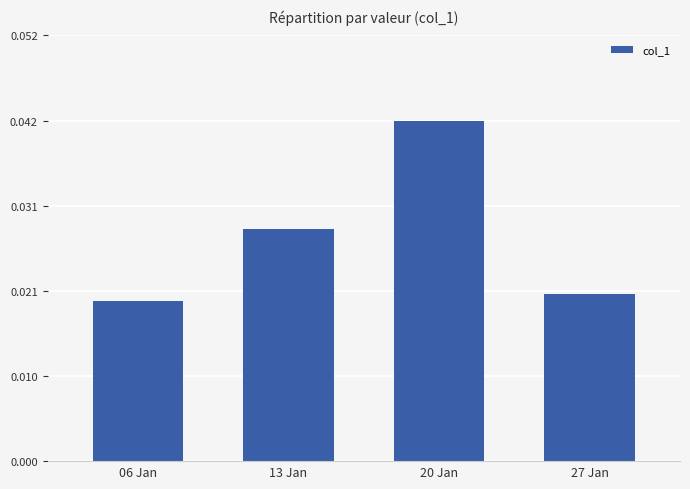

Rank the categories by value from highest to lowest.

20 Jan, 13 Jan, 27 Jan, 06 Jan